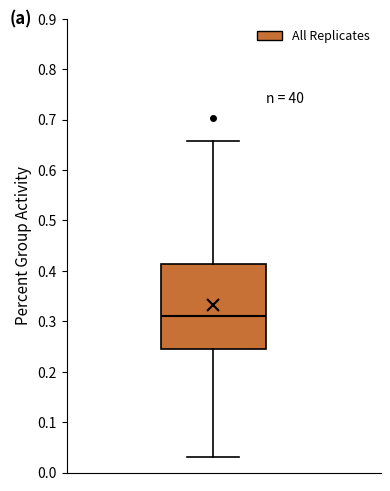

Read this box plot against the y-axis: the position of the median line, the range covered by the box, and the ends of both whiskers. The values are not printed on the chart, so give them approximately, as read against the axis.

median 0.31, box 0.25 to 0.41, whiskers 0.03 to 0.66